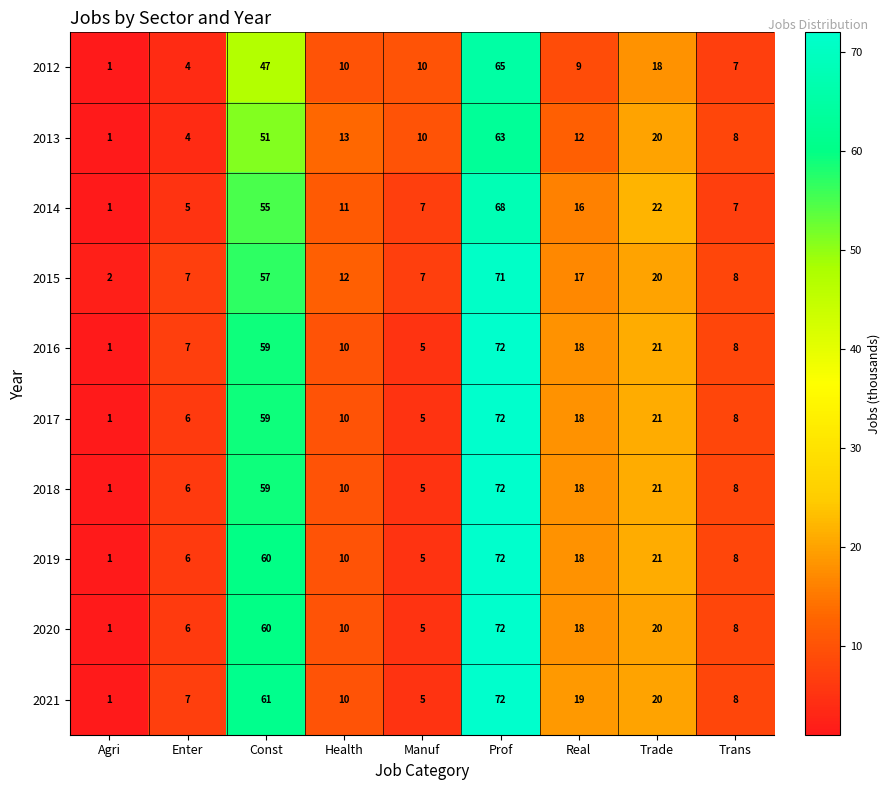

Is the value of 2018 at Prof greater than the value of 2015 at Manuf?

Yes